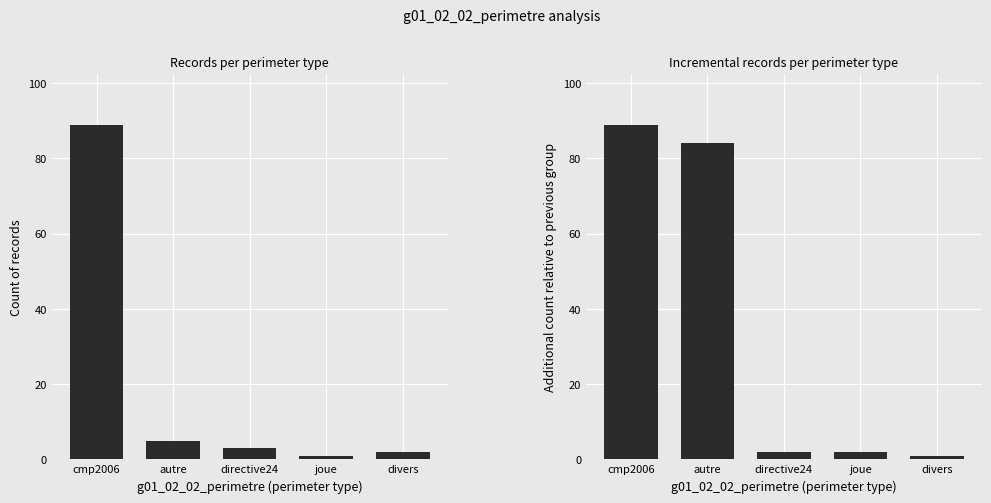

What is the total value across all series at directive24?

5